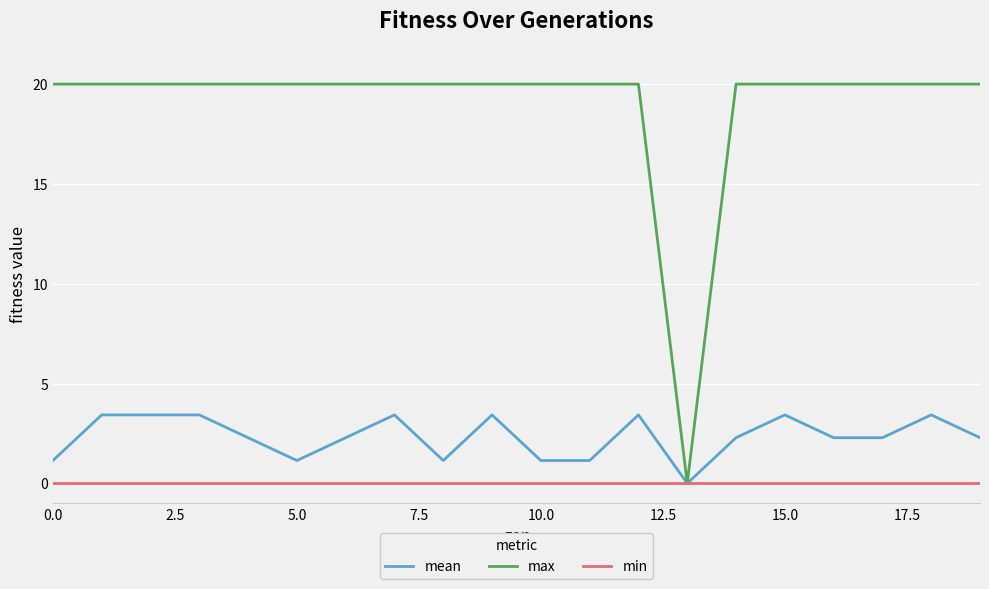

Which series has the largest total across all categories?

max